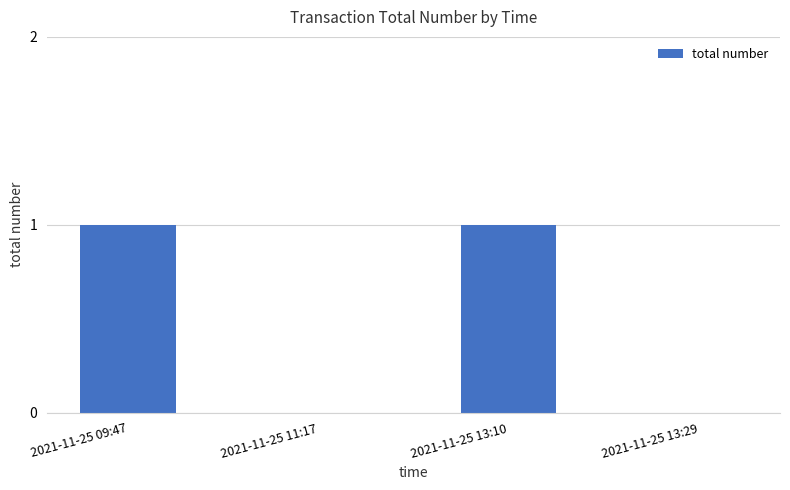

Is it true that the value at 2021-11-25 09:47 is 1?

True